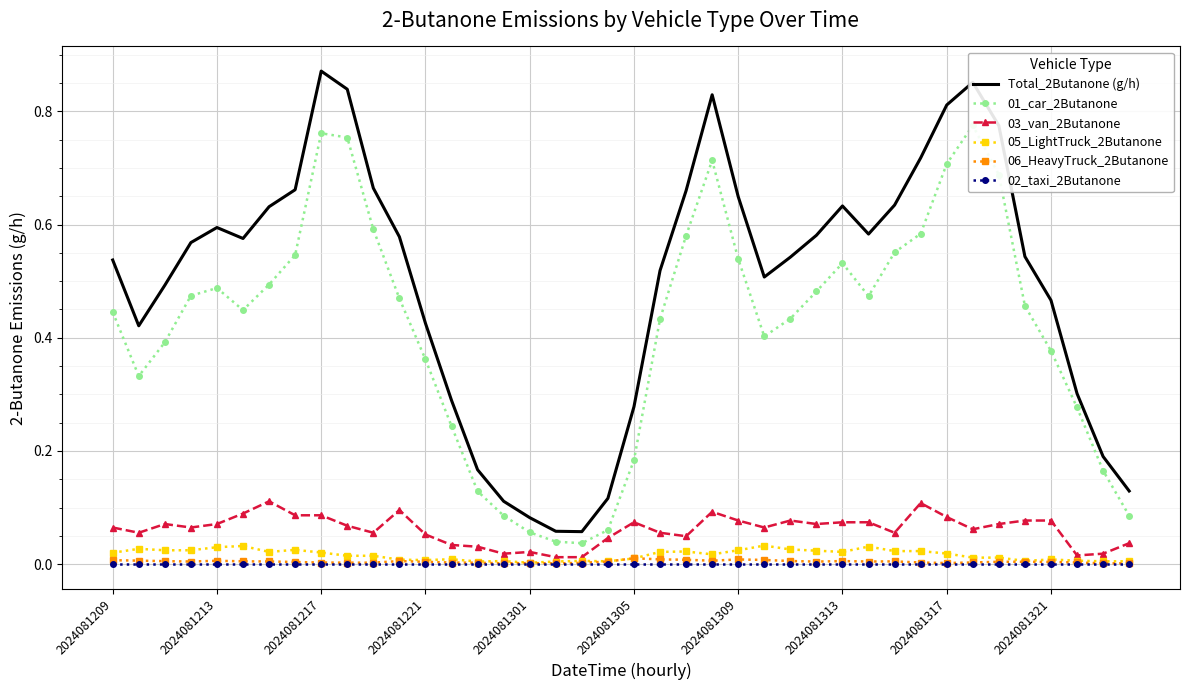

Reading right to left, list all the values displayed in this chart.

Total_2Butanone (g/h): 0.1	0.2	0.3	0.5	0.5	0.8	0.9	0.8	0.7	0.6	0.6	0.6	0.6	0.5	0.5	0.6	0.8	0.7	0.5	0.3	0.1	0.1	0.1	0.1	0.1	0.2	0.3	0.4	0.6	0.7	0.8	0.9	0.7	0.6	0.6	0.6	0.6	0.5	0.4	0.5
01_car_2Butanone: 0.1	0.2	0.3	0.4	0.5	0.7	0.8	0.7	0.6	0.6	0.5	0.5	0.5	0.4	0.4	0.5	0.7	0.6	0.4	0.2	0.1	0.0	0.0	0.1	0.1	0.1	0.2	0.4	0.5	0.6	0.8	0.8	0.5	0.5	0.4	0.5	0.5	0.4	0.3	0.4
03_van_2Butanone: 0.0	0.0	0.0	0.1	0.1	0.1	0.1	0.1	0.1	0.1	0.1	0.1	0.1	0.1	0.1	0.1	0.1	0.0	0.1	0.1	0.0	0.0	0.0	0.0	0.0	0.0	0.0	0.1	0.1	0.1	0.1	0.1	0.1	0.1	0.1	0.1	0.1	0.1	0.1	0.1
05_LightTruck_2Butanone: 0.0	0.0	0.0	0.0	0.0	0.0	0.0	0.0	0.0	0.0	0.0	0.0	0.0	0.0	0.0	0.0	0.0	0.0	0.0	0.0	0.0	0.0	0.0	0.0	0.0	0.0	0.0	0.0	0.0	0.0	0.0	0.0	0.0	0.0	0.0	0.0	0.0	0.0	0.0	0.0
06_HeavyTruck_2Butanone: 0.0	0.0	0.0	0.0	0.0	0.0	0.0	0.0	0.0	0.0	0.0	0.0	0.0	0.0	0.0	0.0	0.0	0.0	0.0	0.0	0.0	0.0	0.0	0.0	0.0	0.0	0.0	0.0	0.0	0.0	0.0	0.0	0.0	0.0	0.0	0.0	0.0	0.0	0.0	0.0
02_taxi_2Butanone: 0.0	0.0	0.0	0.0	0.0	0.0	0.0	0.0	0.0	0.0	0.0	0.0	0.0	0.0	0.0	0.0	0.0	0.0	0.0	0.0	0.0	0.0	0.0	0.0	0.0	0.0	0.0	0.0	0.0	0.0	0.0	0.0	0.0	0.0	0.0	0.0	0.0	0.0	0.0	0.0